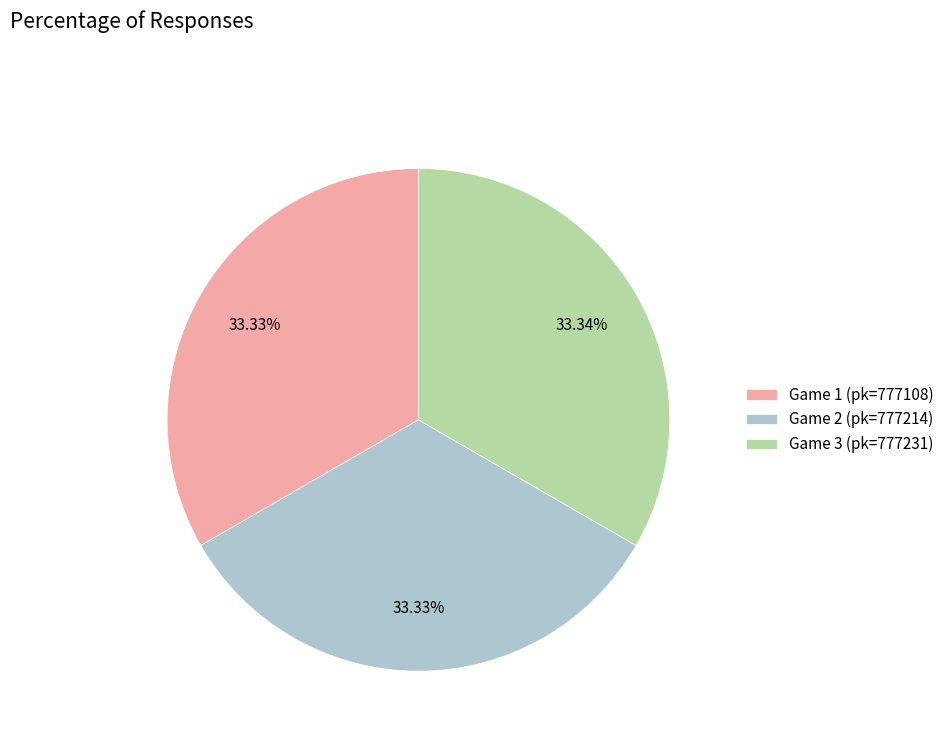

Approximately how many times larger is the value at Game 3 (pk=777231) compared to Game 2 (pk=777214)?

1.0